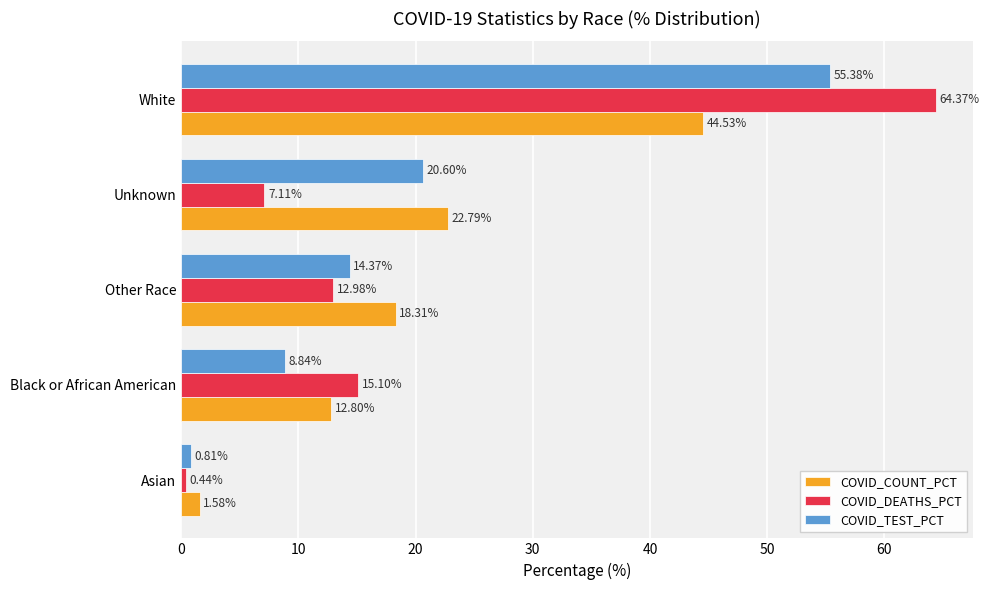

Which category has the lowest value in the COVID_TEST_PCT series?

Asian